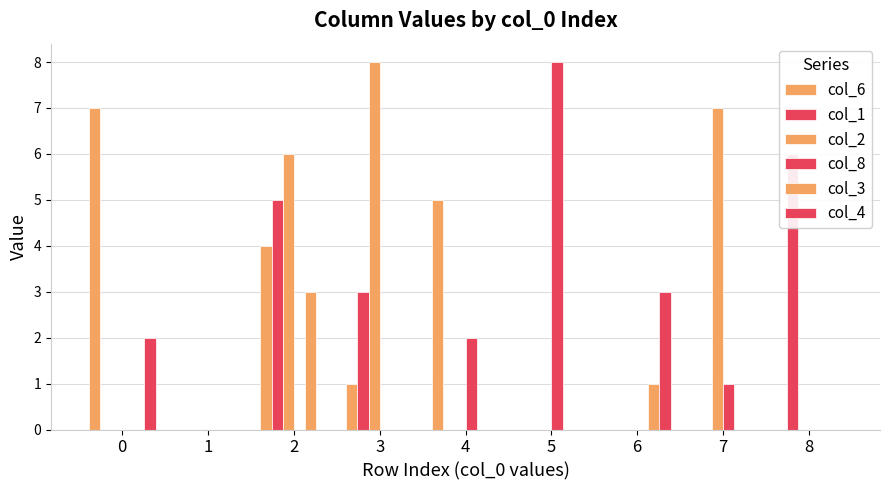

What is the sum of the col_3 values at 4 and 6?

1